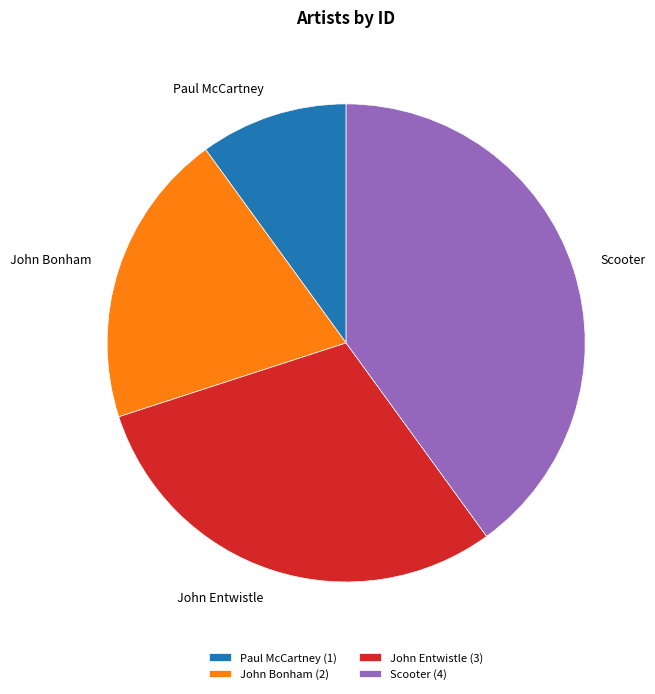

What is the largest slice in the pie chart?

Scooter